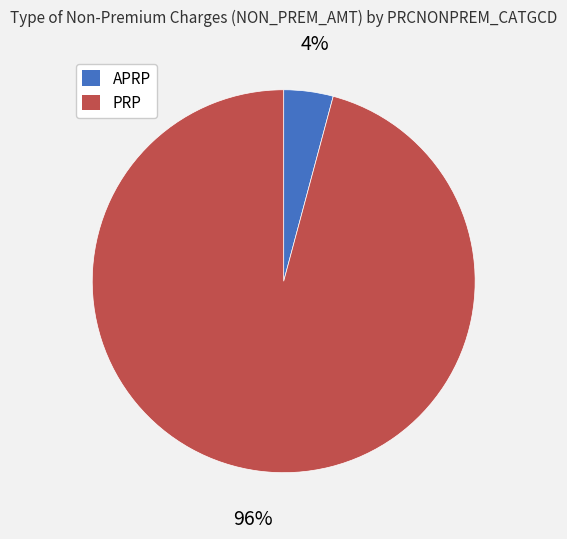

To the nearest percent, what percentage of the pie is PRP?

96%